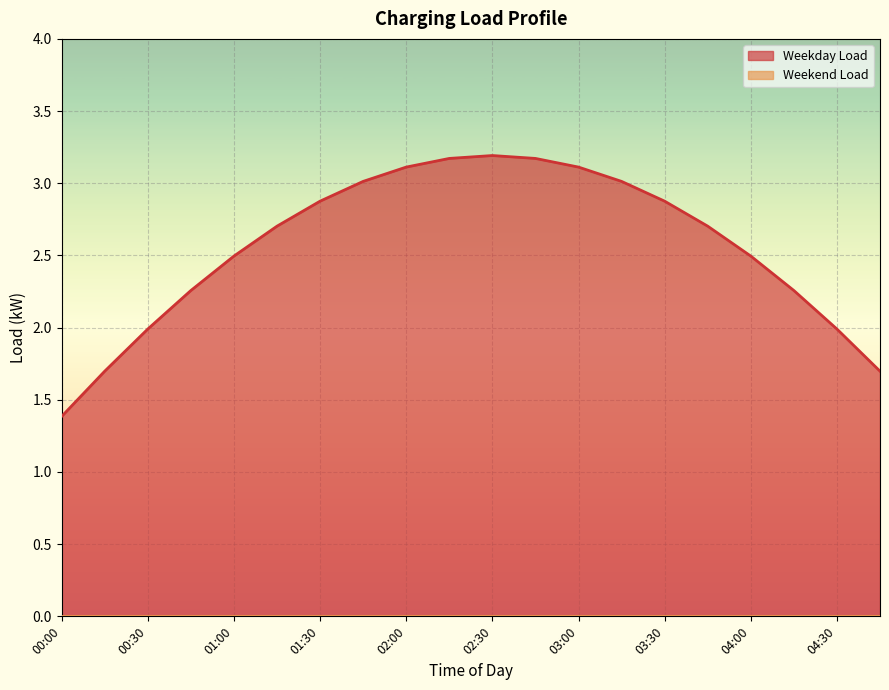

List the labels in order of value, largest first.

02:30, 02:15, 02:45, 02:00, 03:00, 01:45, 03:15, 01:30, 03:30, 03:45, 01:15, 04:00, 01:00, 04:15, 00:45, 04:30, 00:30, 04:45, 00:15, 00:00